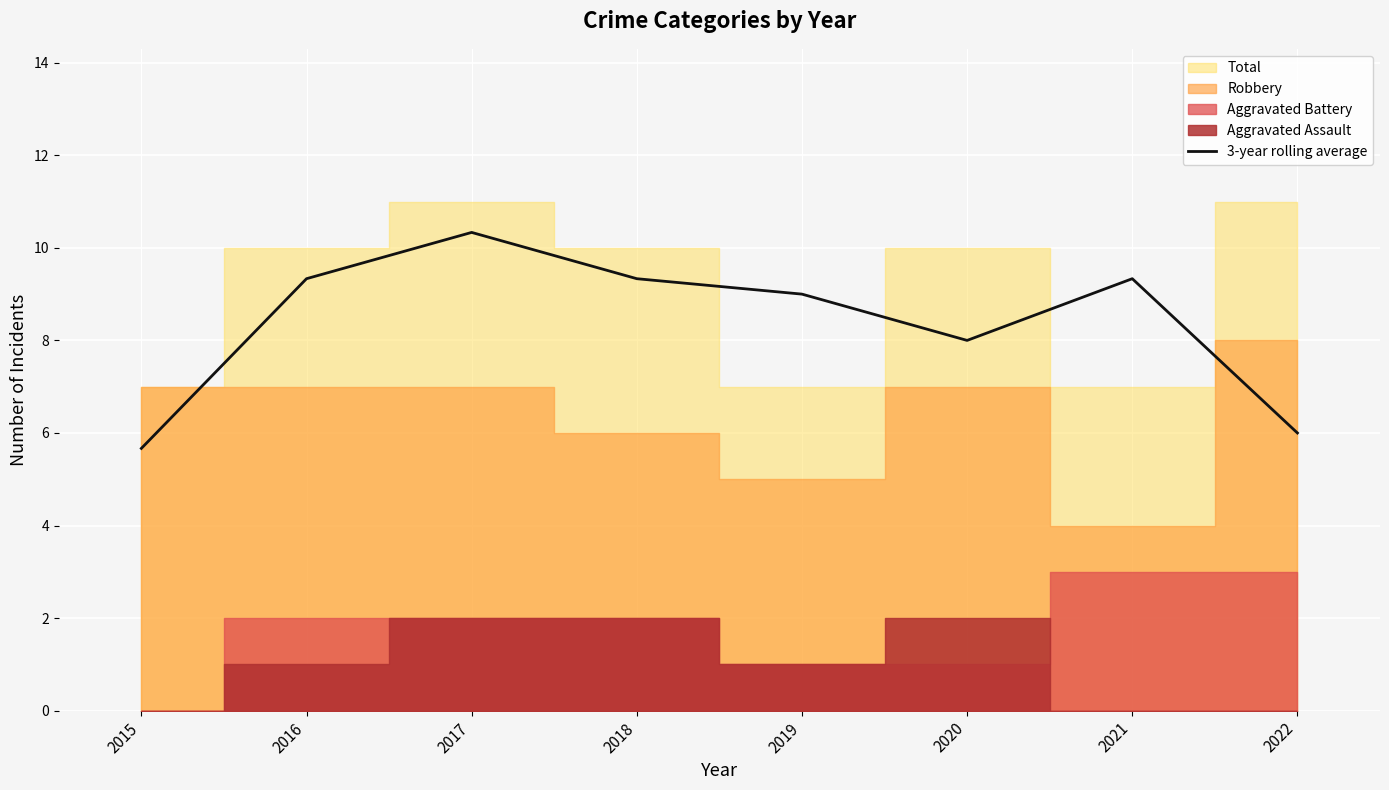

The value of 3-year rolling average at 2018 is 3.2. True or false?

False